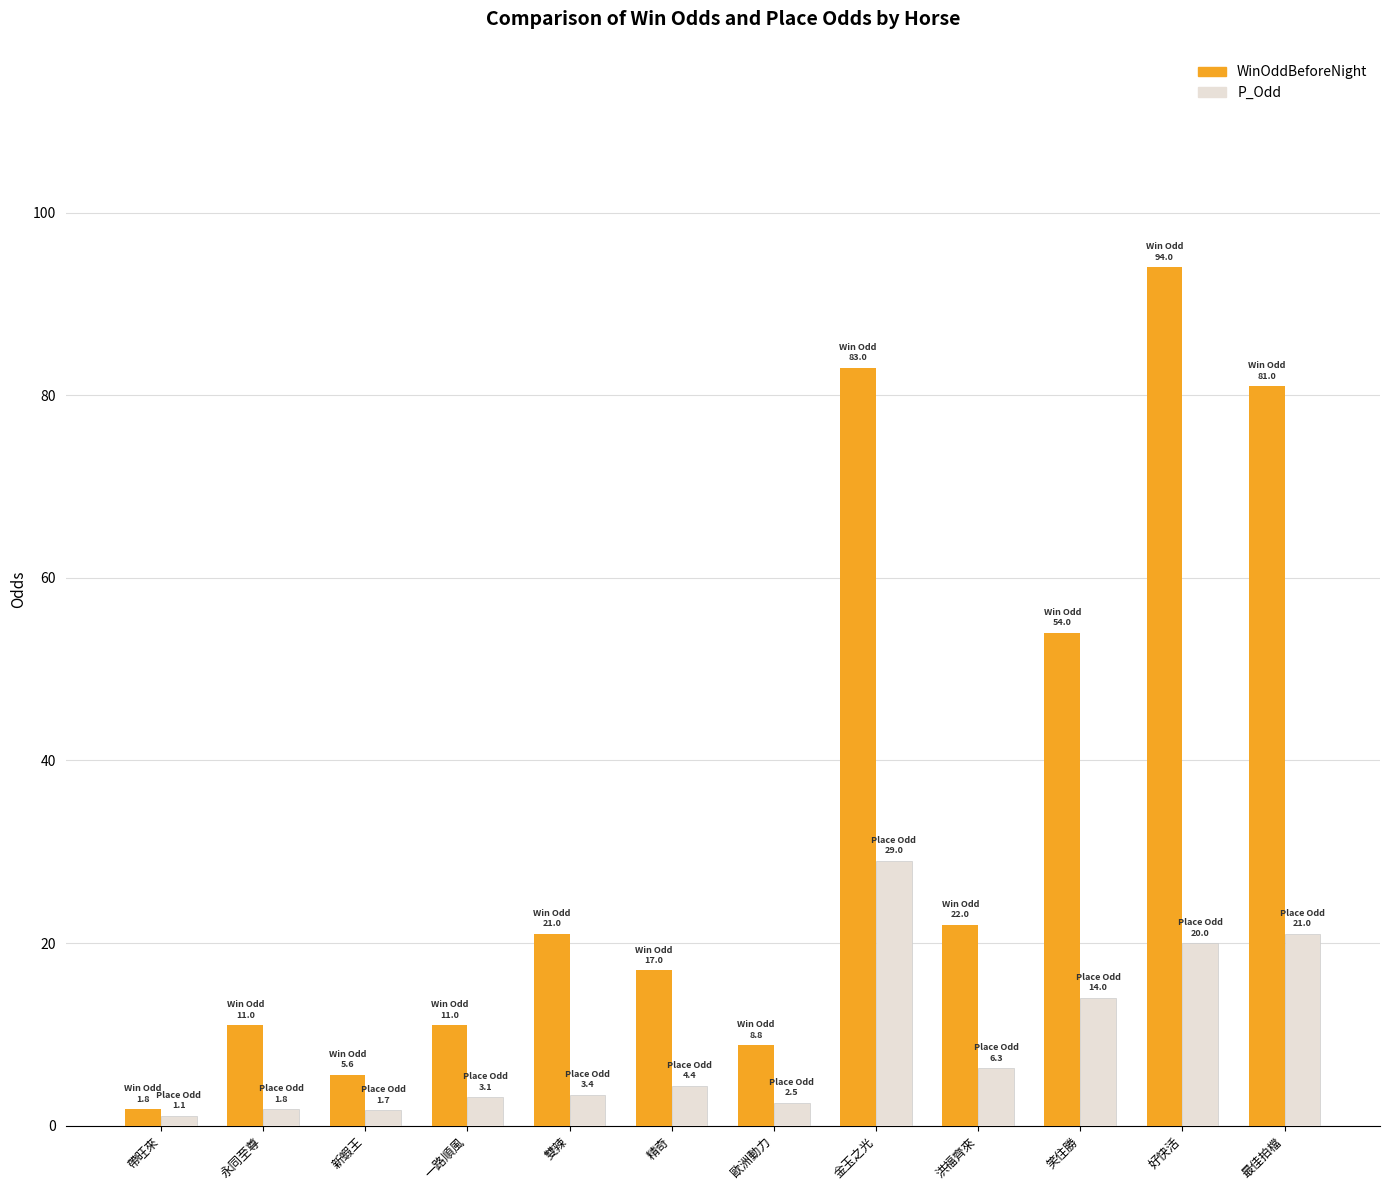

How many values in the P_Odd series are below 4?

6